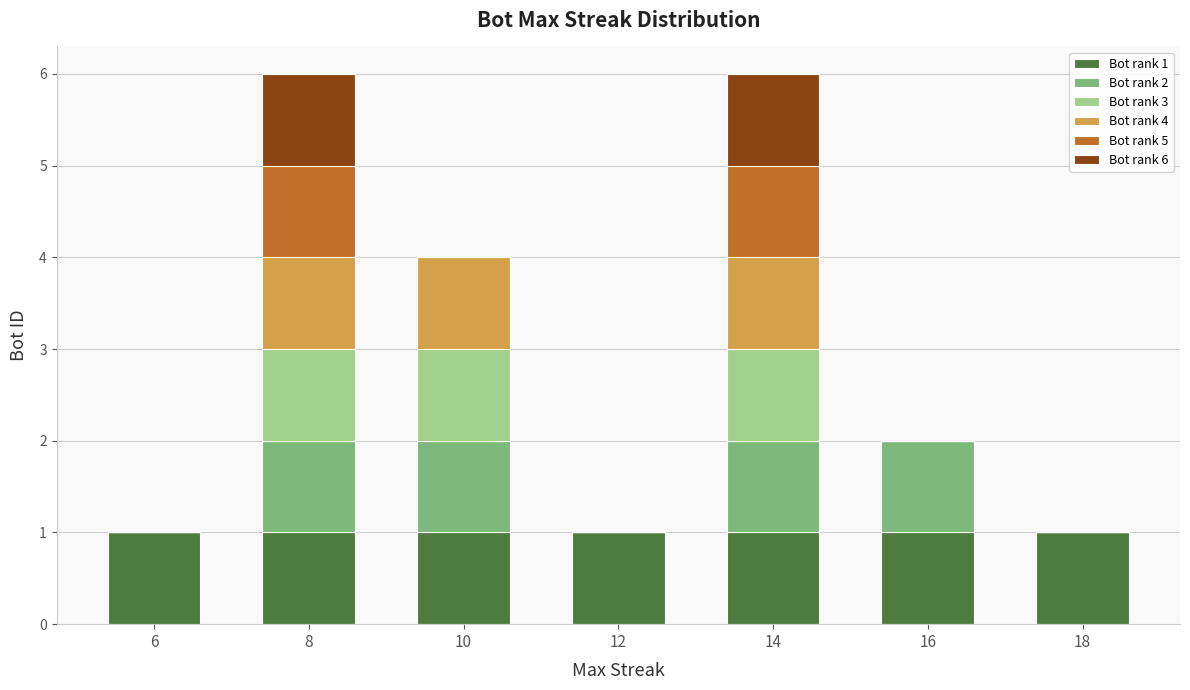

Count the number of data series in this chart.

6